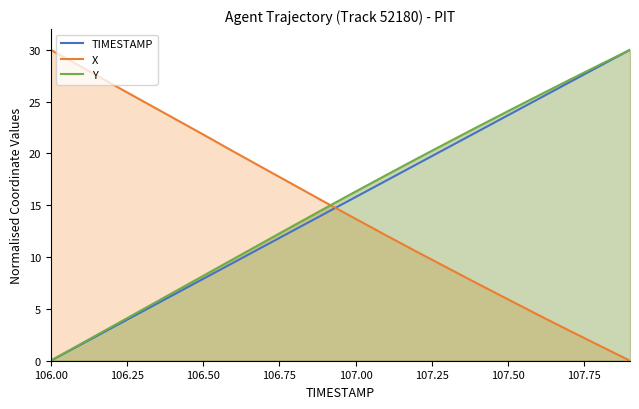

Count the number of categories in the chart.

20